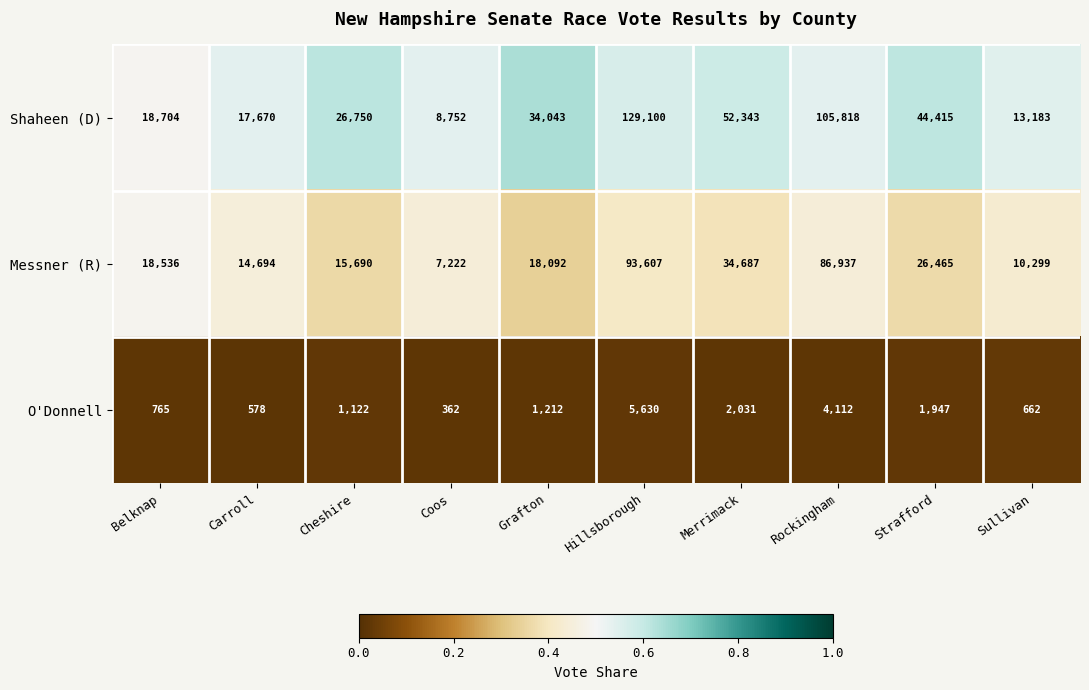

Count the number of data series in this chart.

3